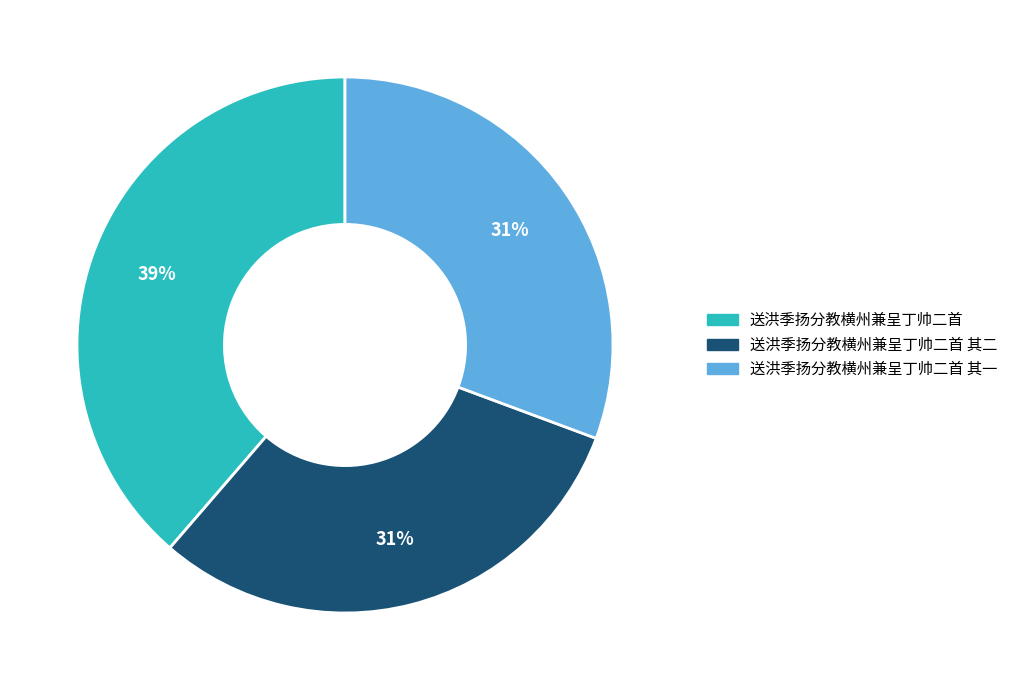

To the nearest percent, what is the average slice percentage?

33%